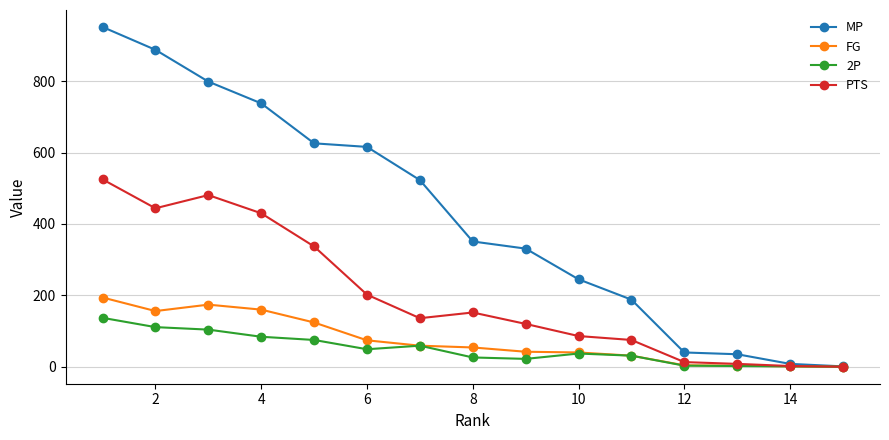

What is the value of the PTS point at the 5th from the left?

337